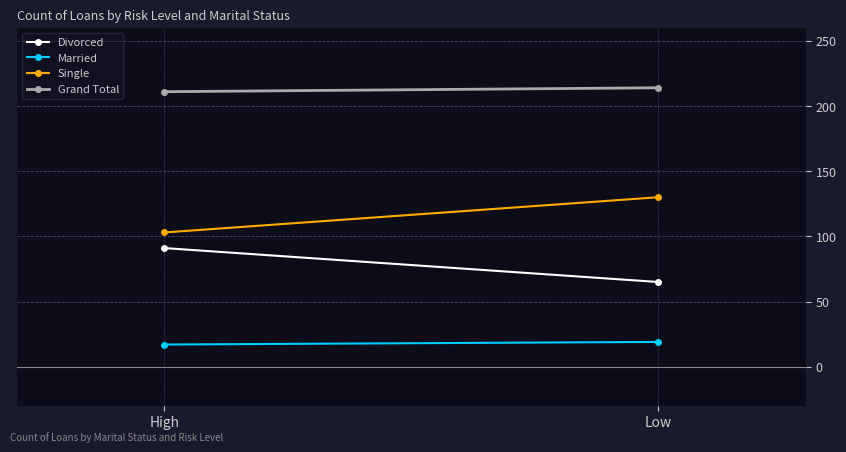

What is the sum of all Divorced values?

156